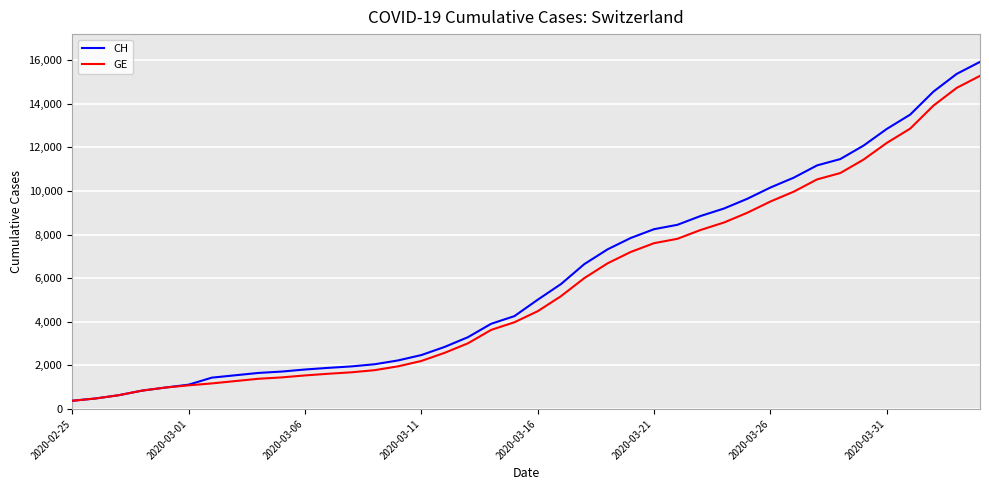

Which series has the widest spread of values?

CH